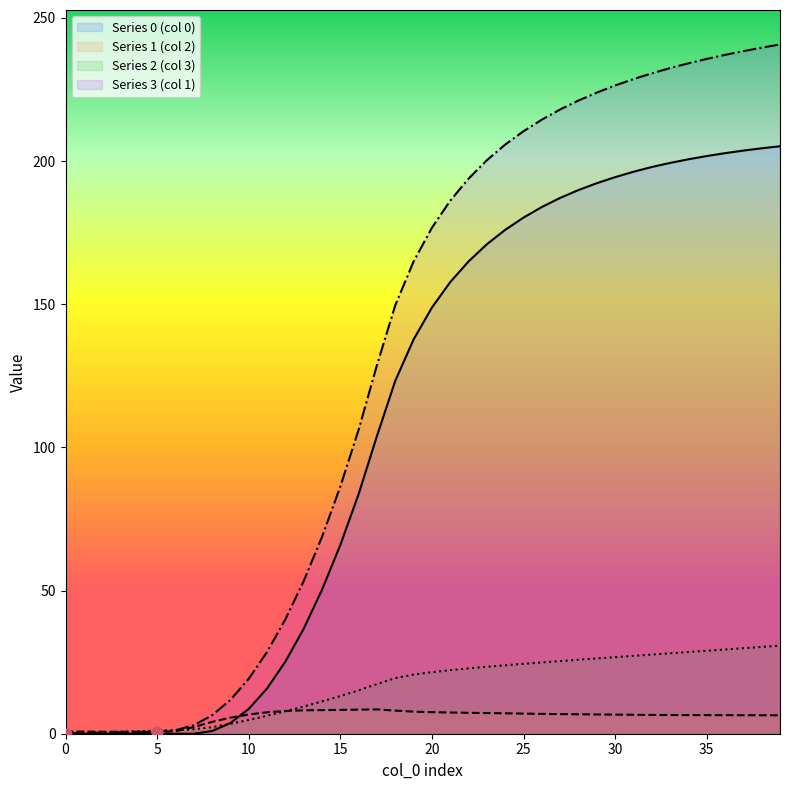

At how many categories does at least one series exceed 175?

20